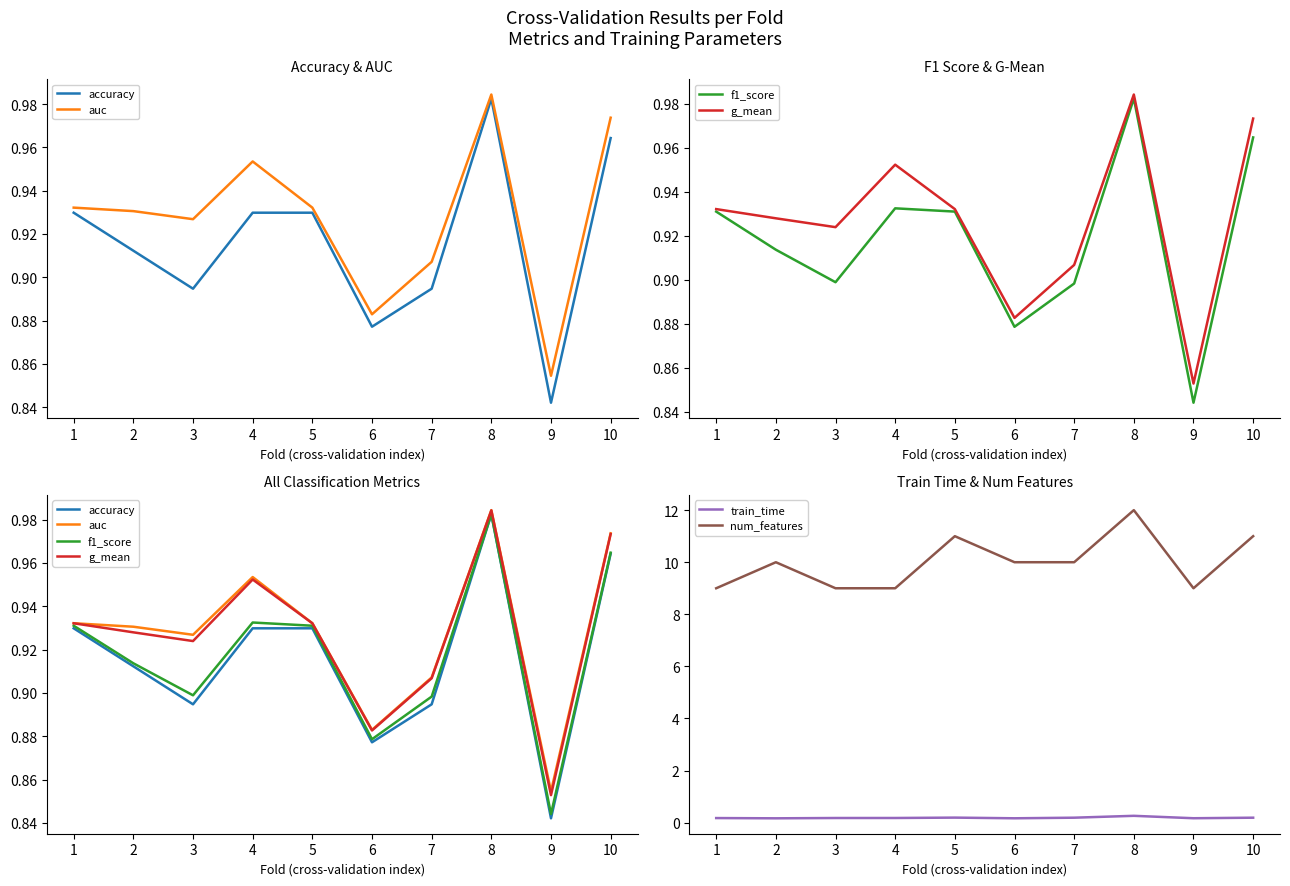

True or false: num_features and f1_score cross at least once.

False